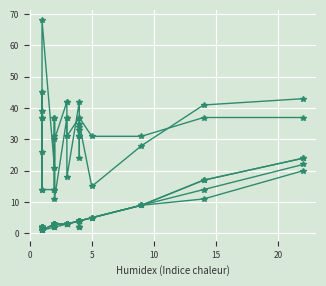

How many categories are shown in the chart?

20